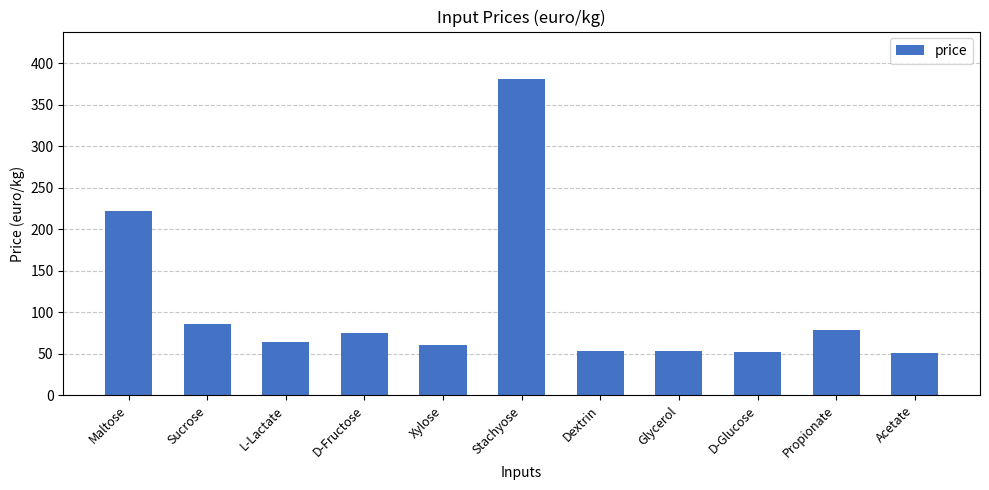

What position from the left is D-Fructose?

4